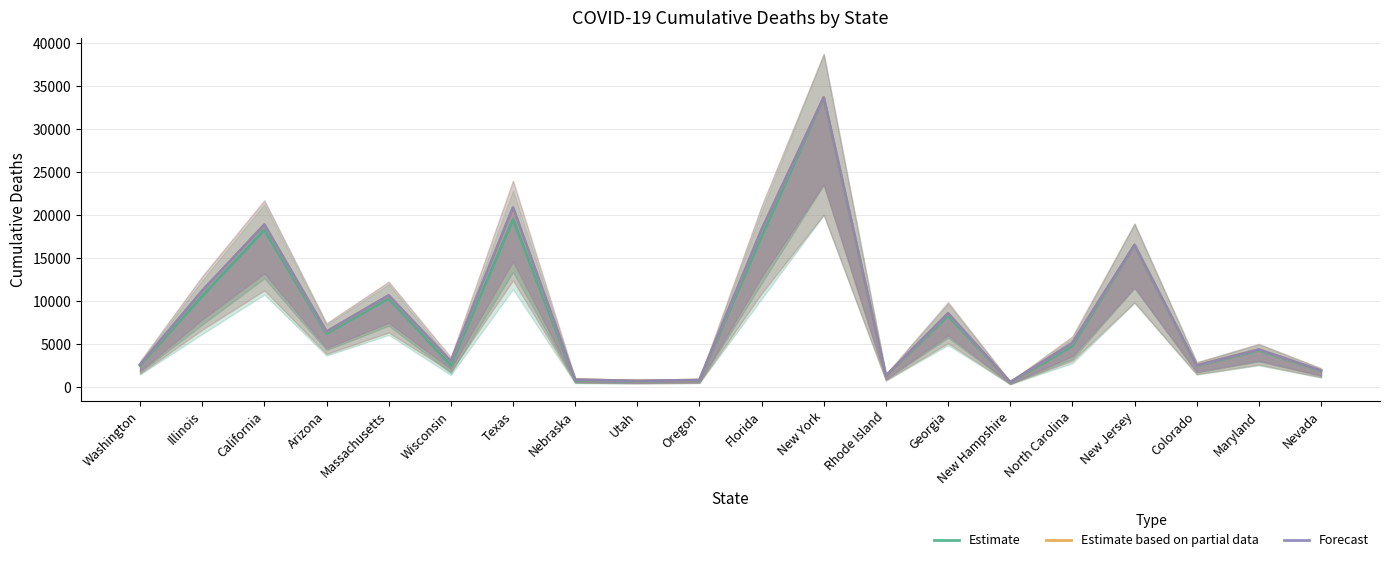

Count the number of data series in this chart.

3